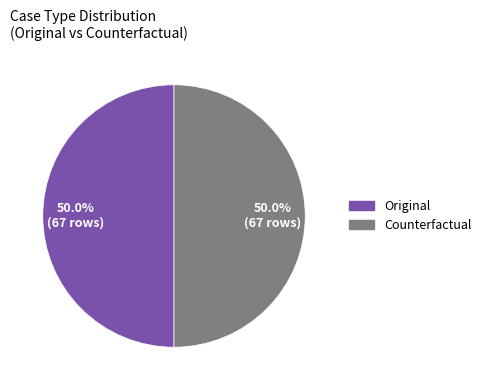

Approximately how many times larger is the value at Original compared to Counterfactual?

1.0